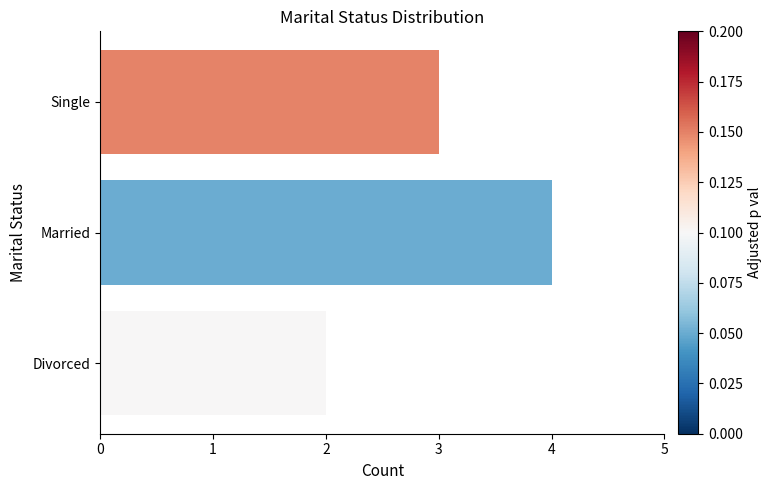

Between Married and Divorced, which is larger?

Married